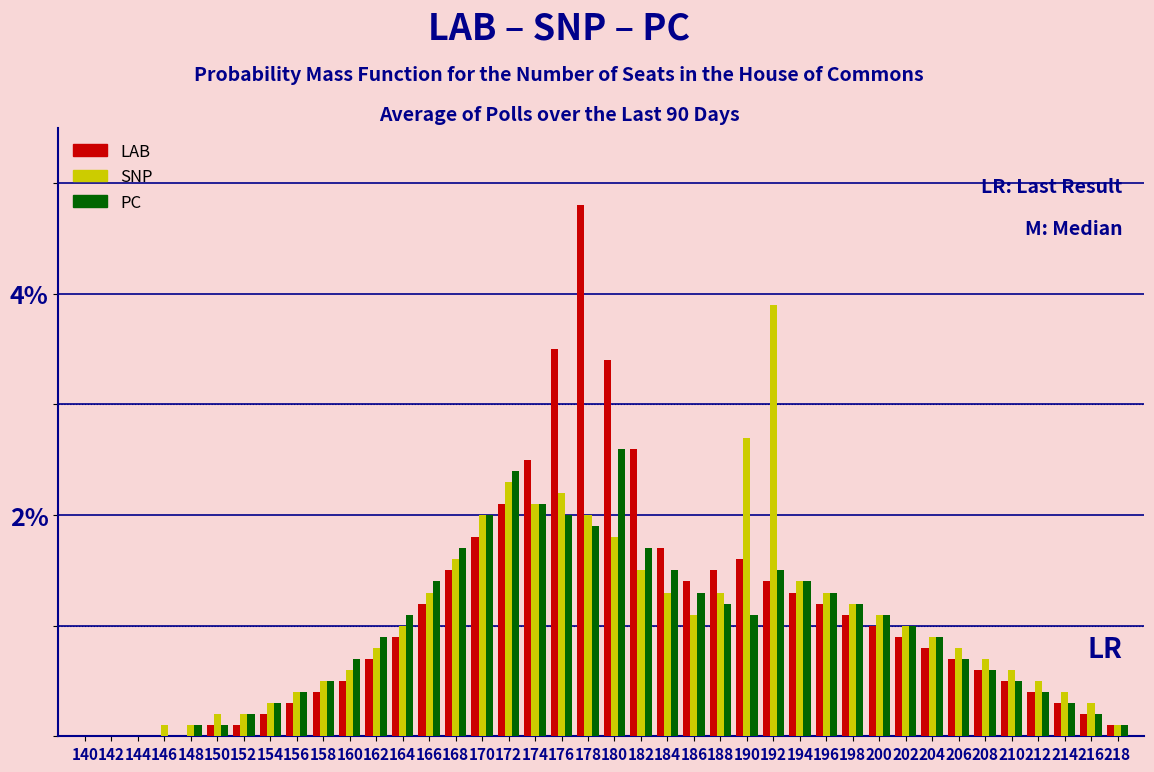

What is the sum of the PC values at 160 and 198?

1.9